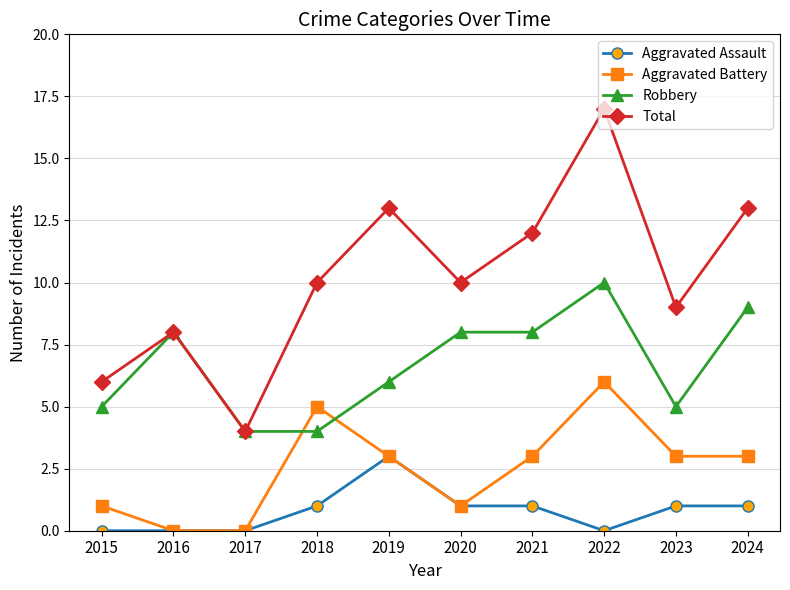

Which series has the largest total across all categories?

Total